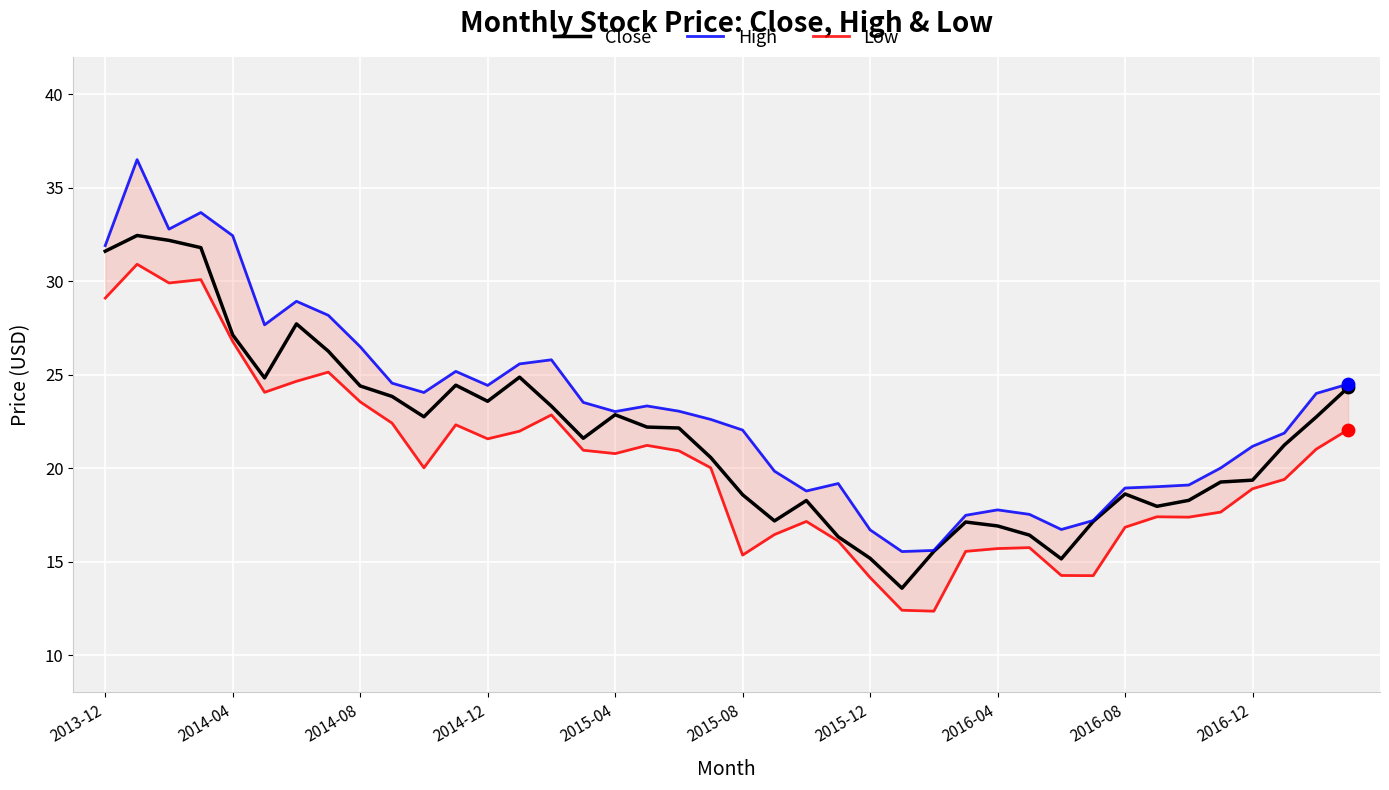

Which series contains the lowest Y value?

Low